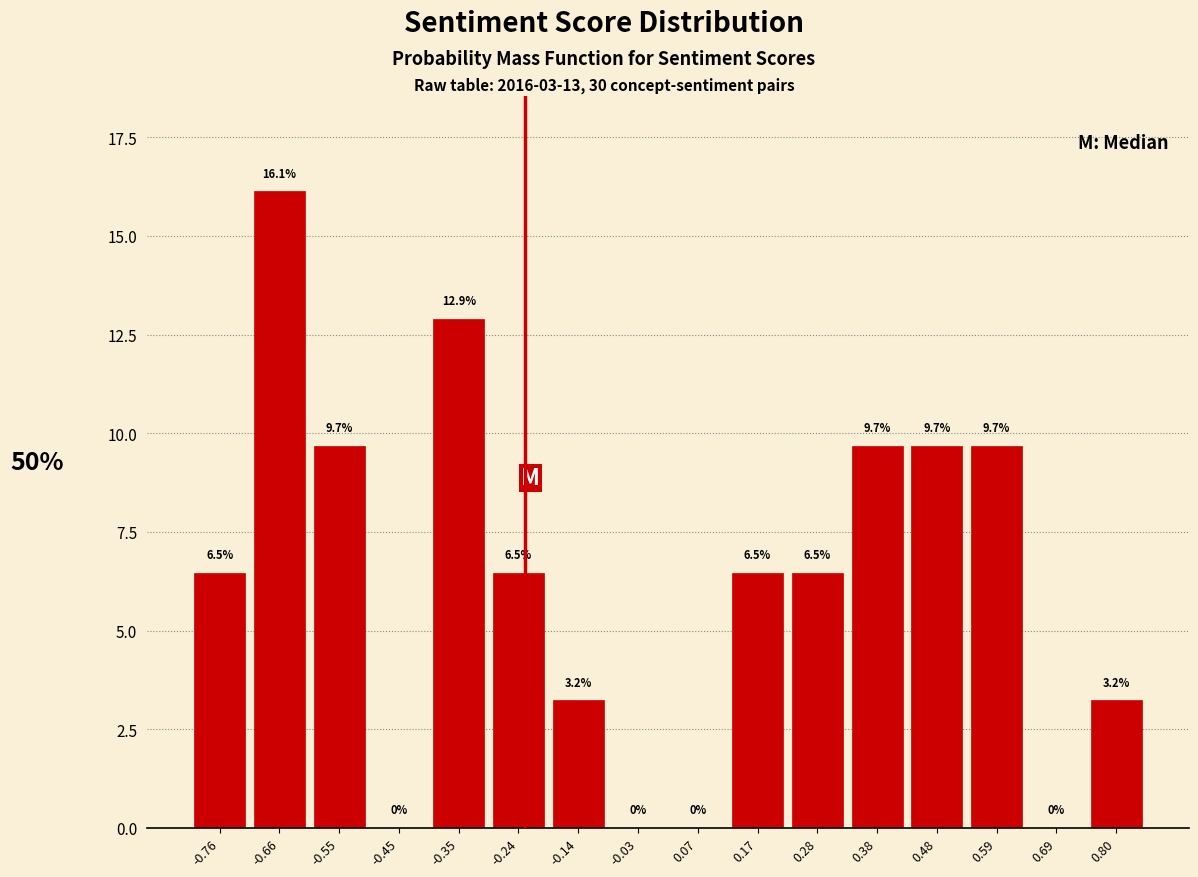

Which range on the x-axis has the tallest bar?

-0.70 to -0.60